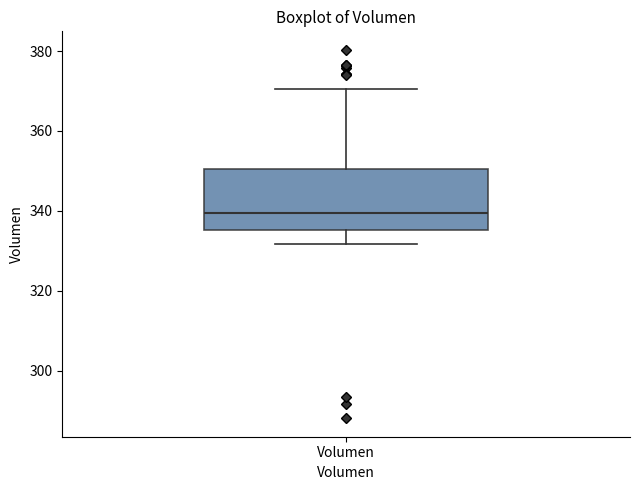

Where does the upper whisker of the box for Volumen end on the y-axis? The values are not printed on the chart, so give them approximately, as read against the axis.

370